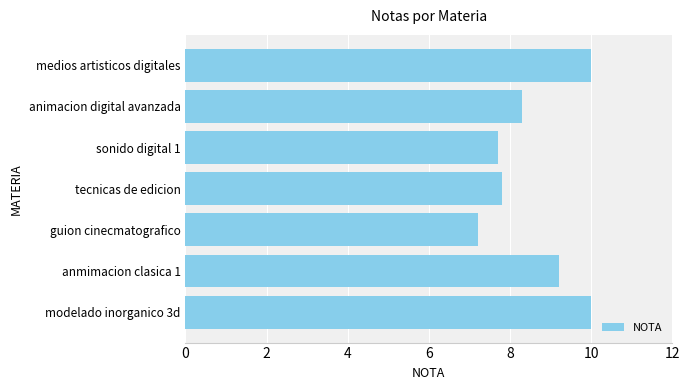

How many distinct data groups are displayed?

1